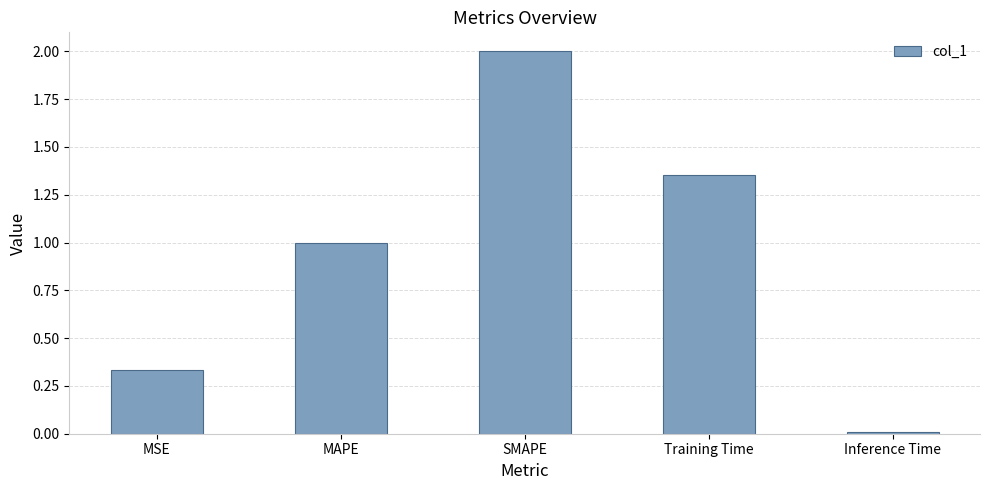

What is the change in value from MAPE to SMAPE?

+1.0